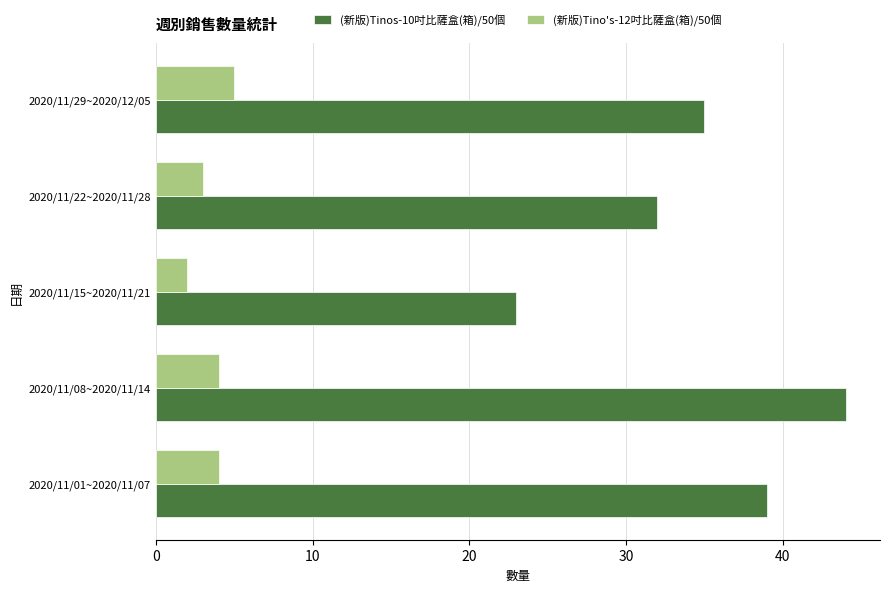

What is the total value across all series at 2020/11/01~2020/11/07?

43